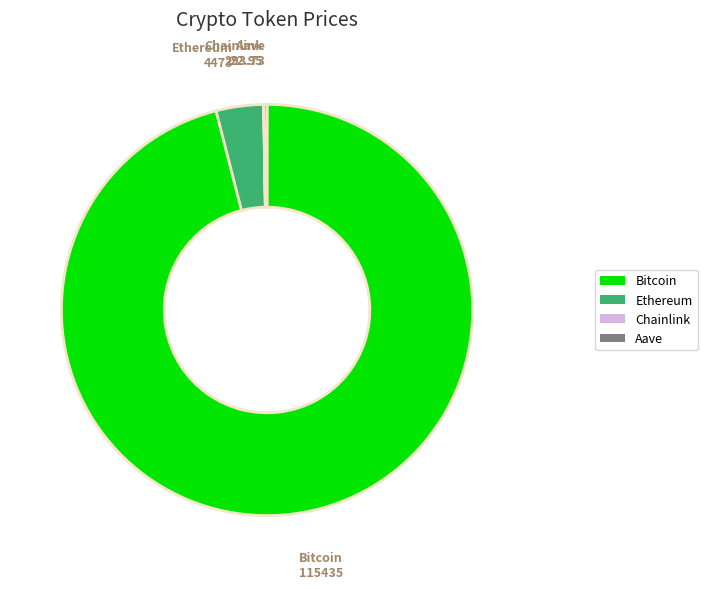

Does any single category account for the majority?

Yes